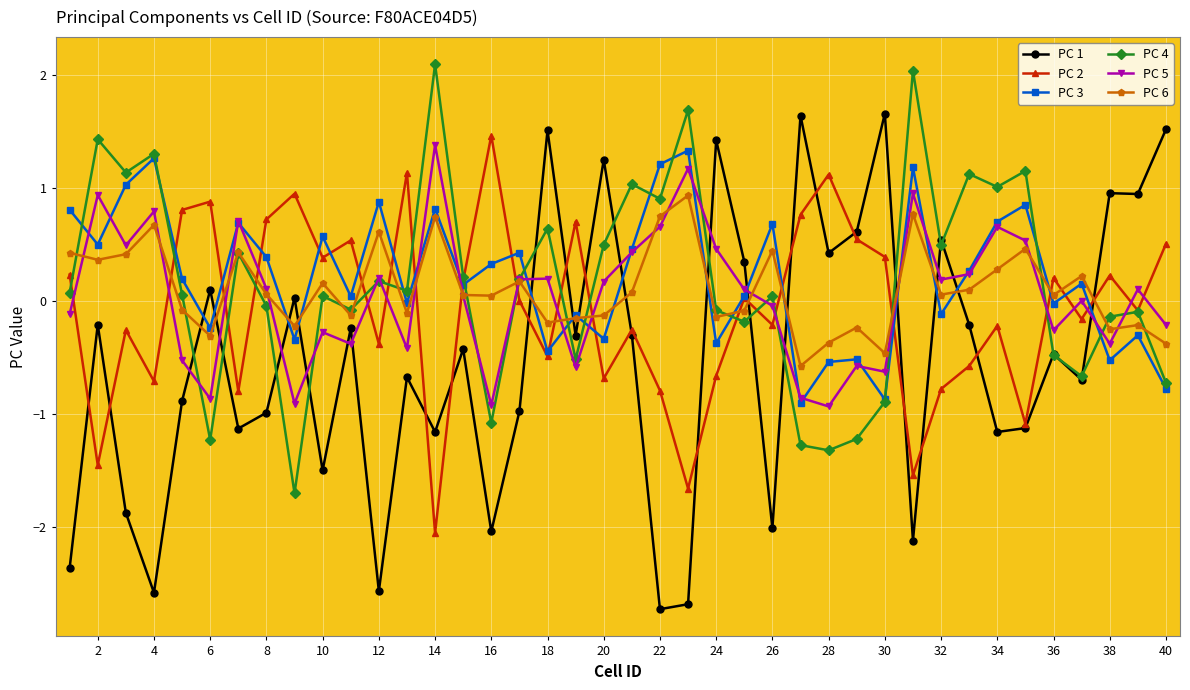

What is the value of the PC 4 point at the 14th from the left?

2.1